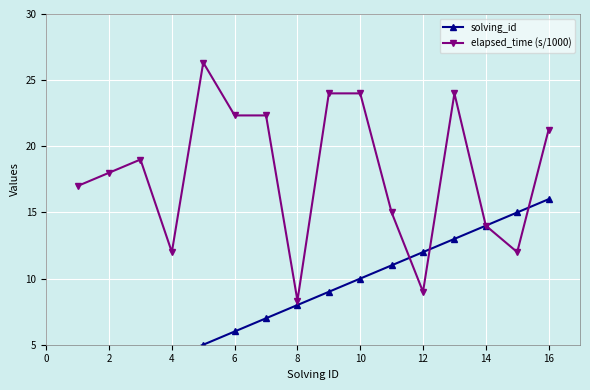

The value of elapsed_time (s/1000) at 10 is 24.0. True or false?

True